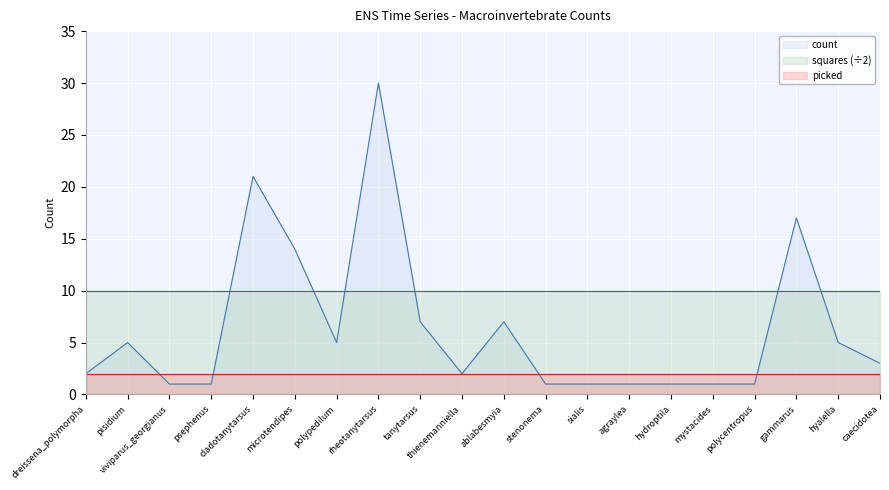

Does the chart display data point markers on the line(s)?

No